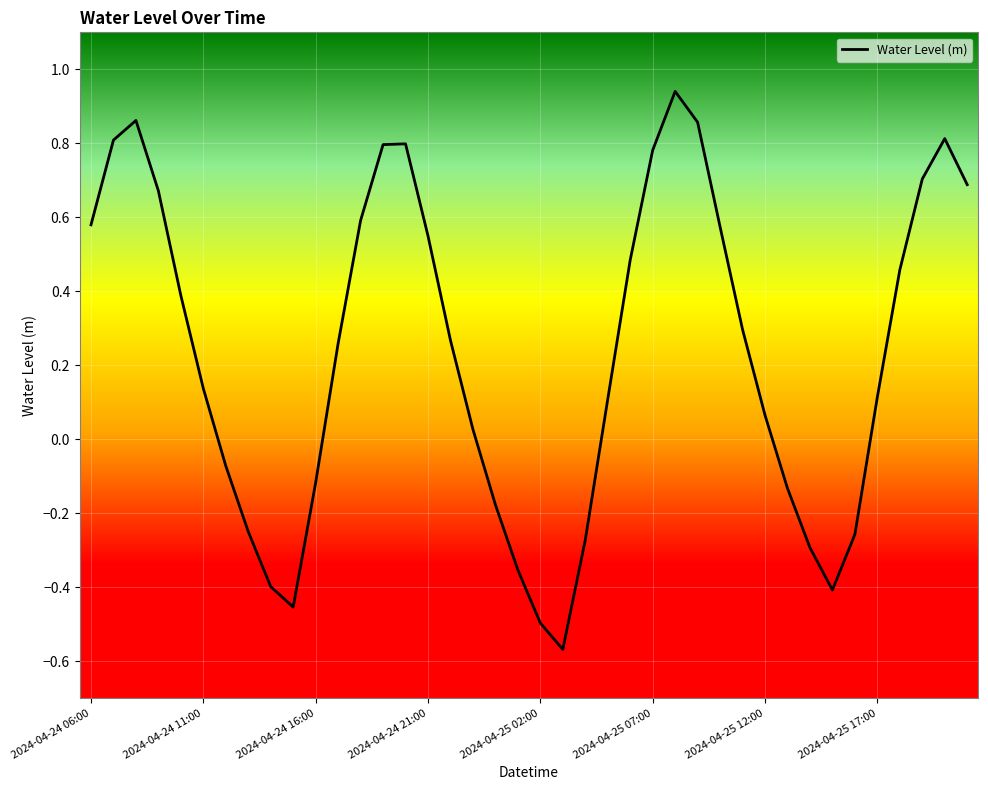

Is this an area chart (filled region under the line)?

No